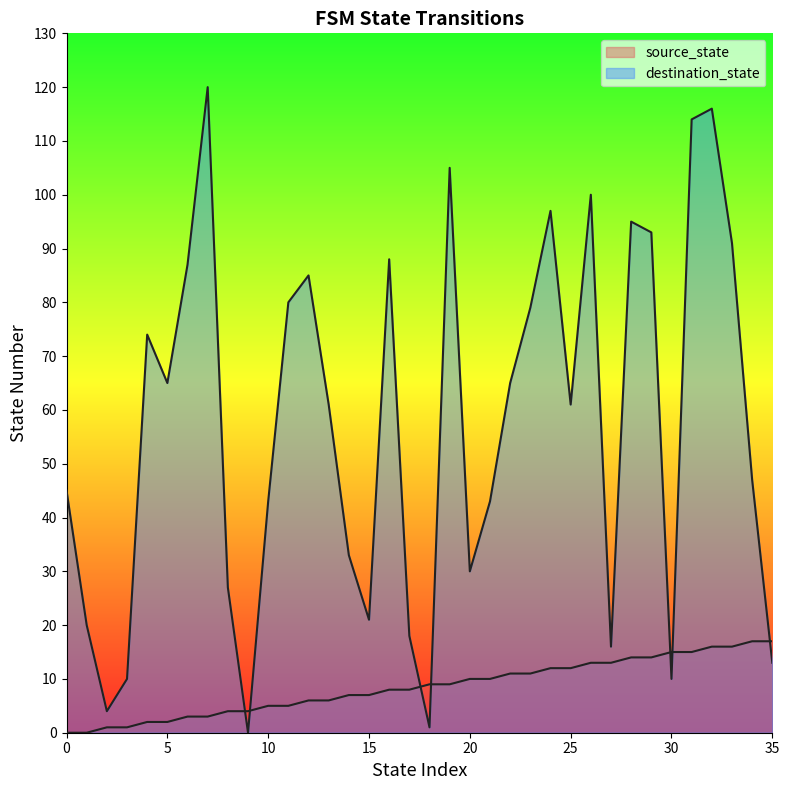

What is the average value of the destination_state series?

57